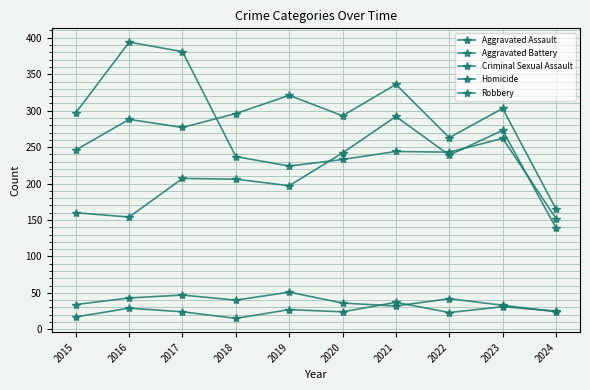

Is the value of Homicide at 2015 greater than the value of Aggravated Assault at 2023?

No